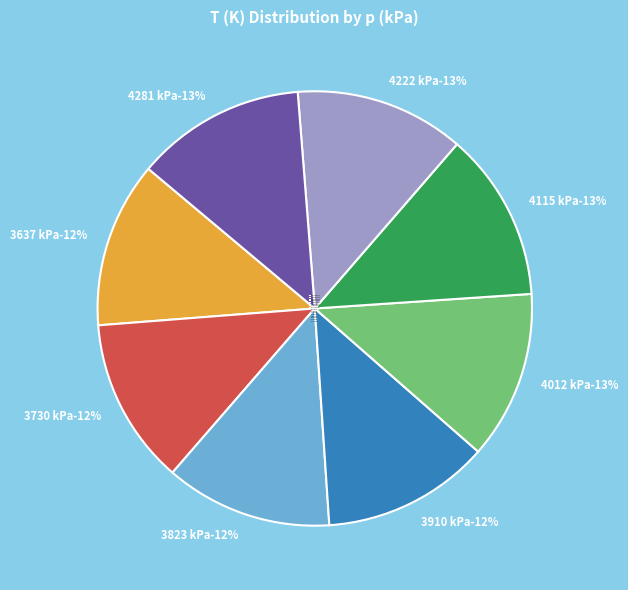

Which category has the biggest portion of the pie?

4281 kPa